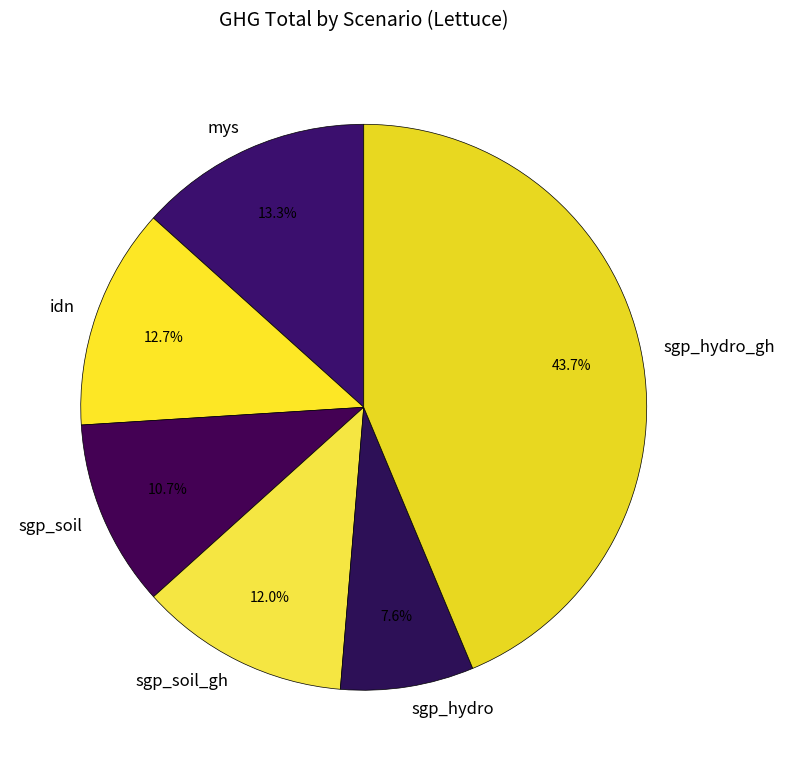

To the nearest percent, what is the difference between the mys and sgp_soil slice percentages?

3%